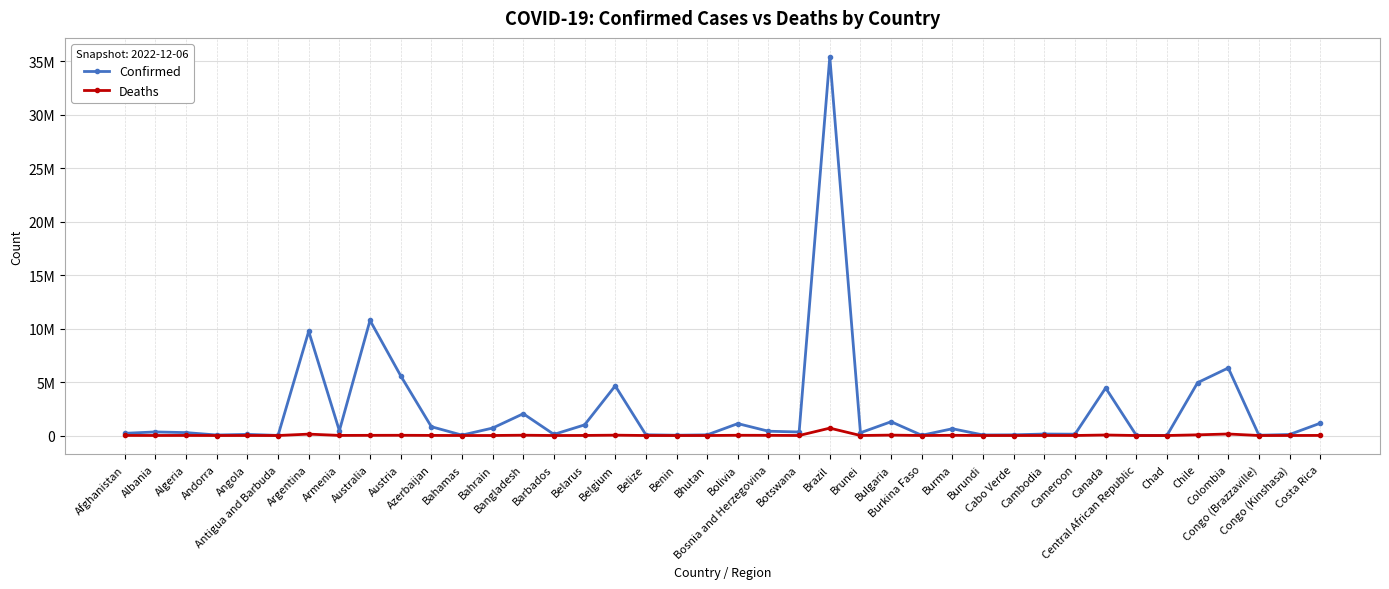

What is the difference between the second highest and minimum values in the Deaths series?

141860